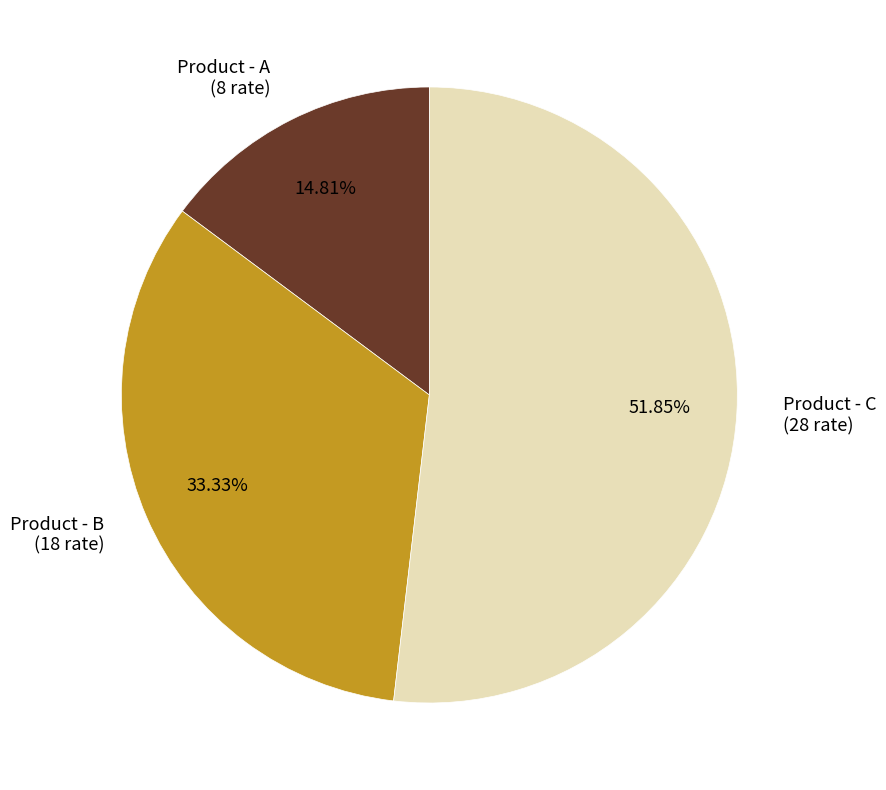

Approximately how many times larger is the value at Product - A (8 rate) compared to Product - C (28 rate)?

0.3